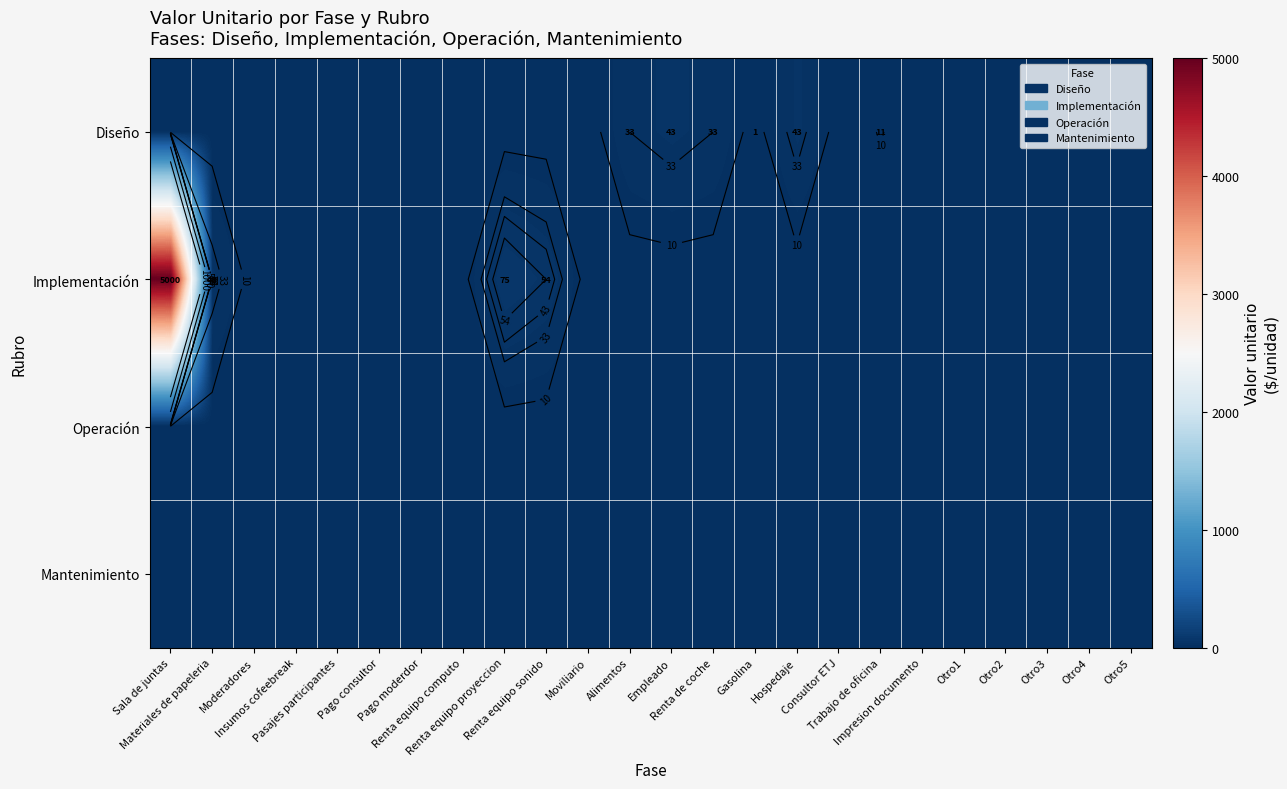

At Empleado, list the series in order from smallest to largest.

Implementación, Operación, Mantenimiento, Diseño